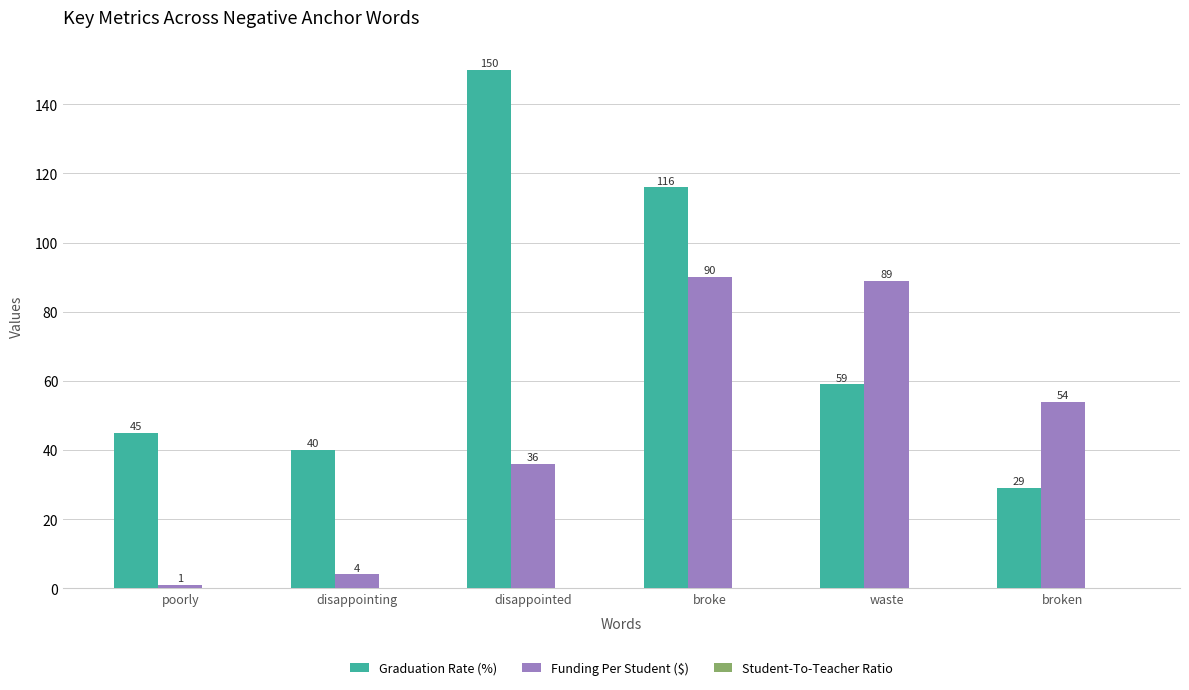

At which label does Funding Per Student ($) reach its minimum?

poorly